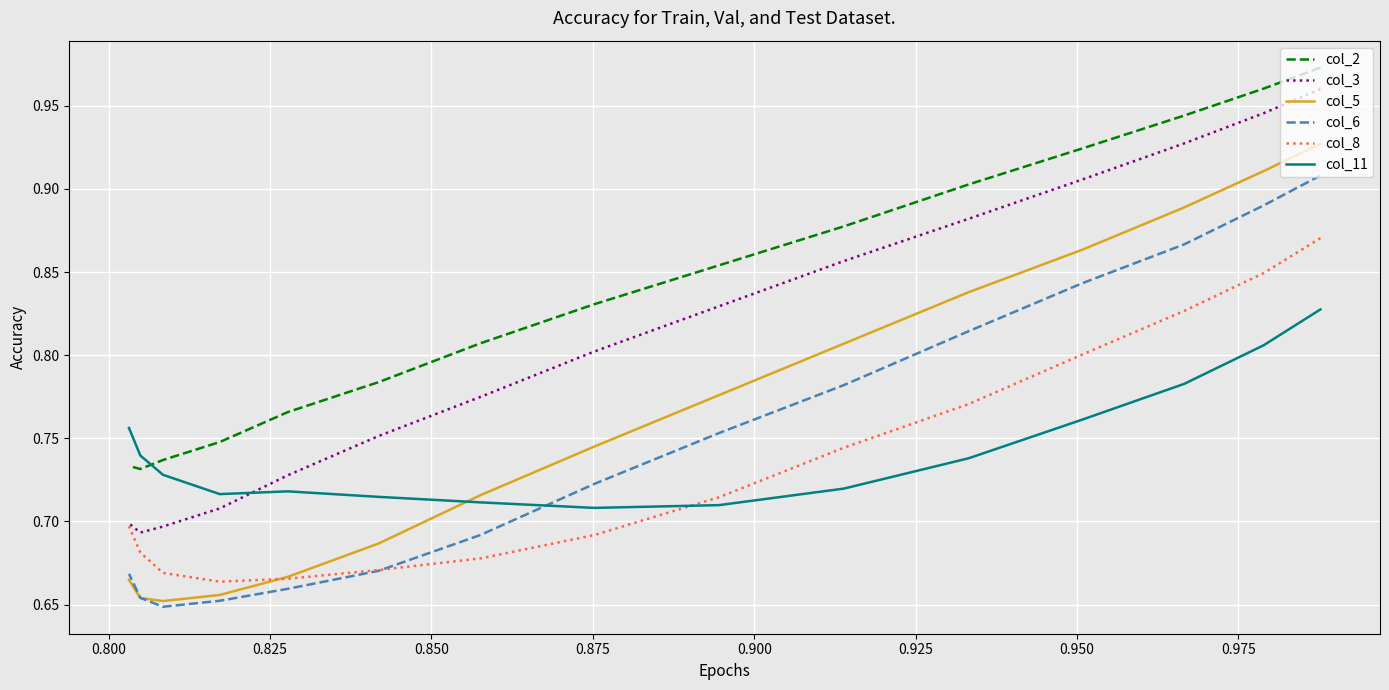

How many col_11 values are between 0 and 1?

15